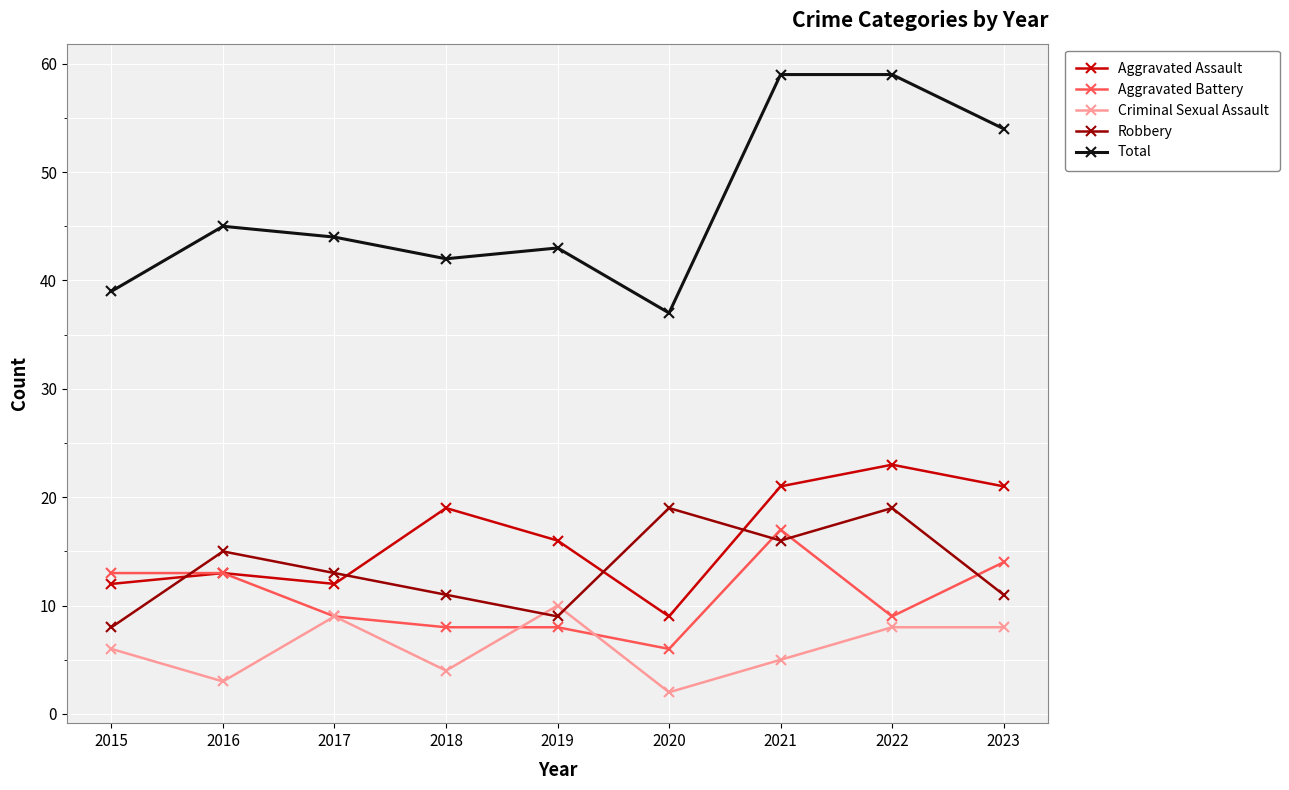

Reading left to right, list all the values displayed in this chart.

Aggravated Assault: 2015=12	2016=13	2017=12	2018=19	2019=16	2020=9	2021=21	2022=23	2023=21
Aggravated Battery: 2015=13	2016=13	2017=9	2018=8	2019=8	2020=6	2021=17	2022=9	2023=14
Criminal Sexual Assault: 2015=6	2016=3	2017=9	2018=4	2019=10	2020=2	2021=5	2022=8	2023=8
Robbery: 2015=8	2016=15	2017=13	2018=11	2019=9	2020=19	2021=16	2022=19	2023=11
Total: 2015=39	2016=45	2017=44	2018=42	2019=43	2020=37	2021=59	2022=59	2023=54